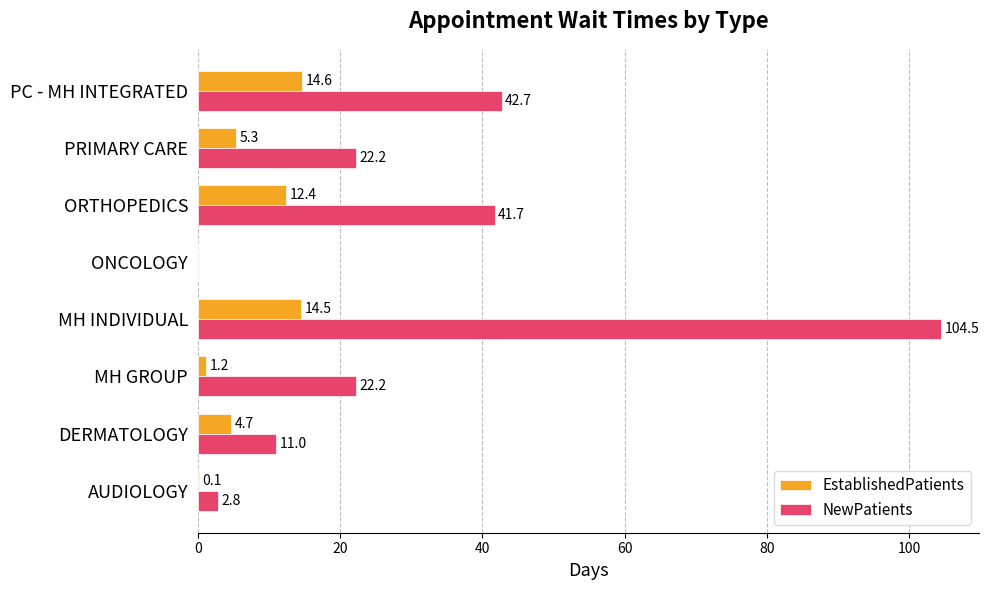

What is the sum of all EstablishedPatients values?

52.8